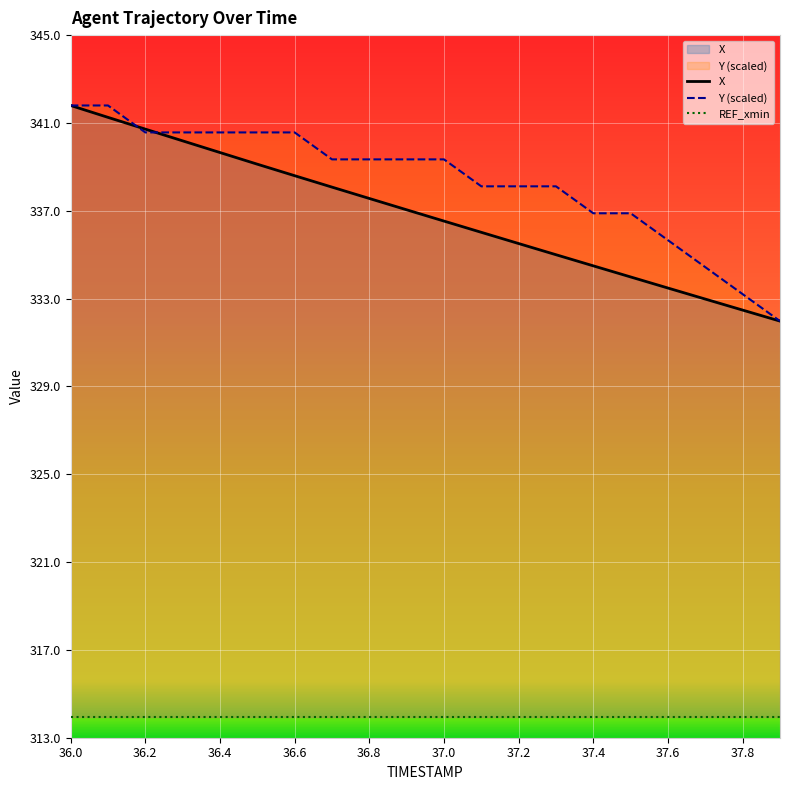

True or false: X and Y cross at least once.

True